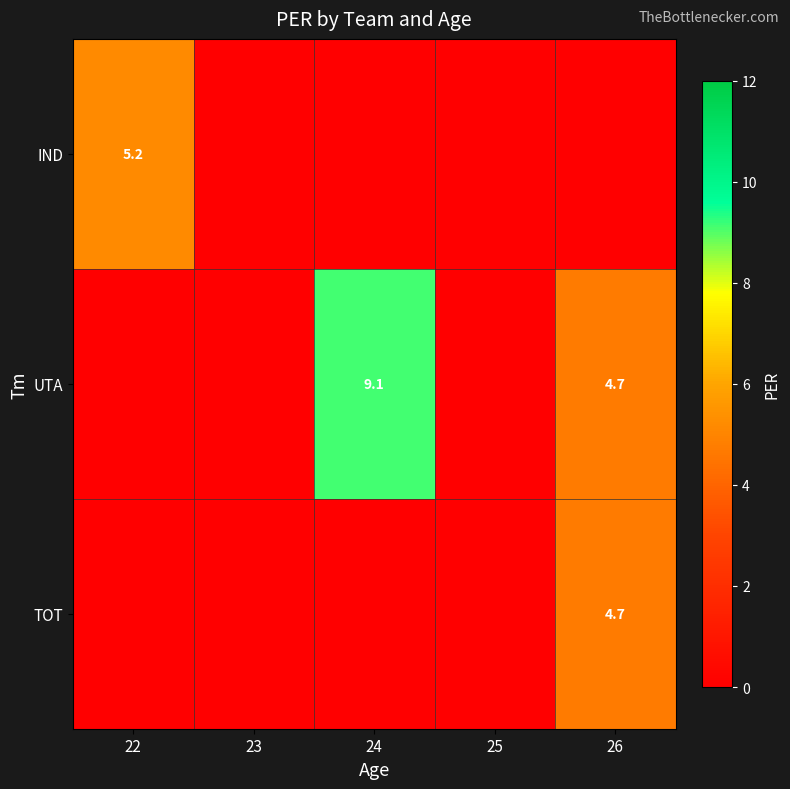

True or false: UTA has a value of 9.1 at 24.

True